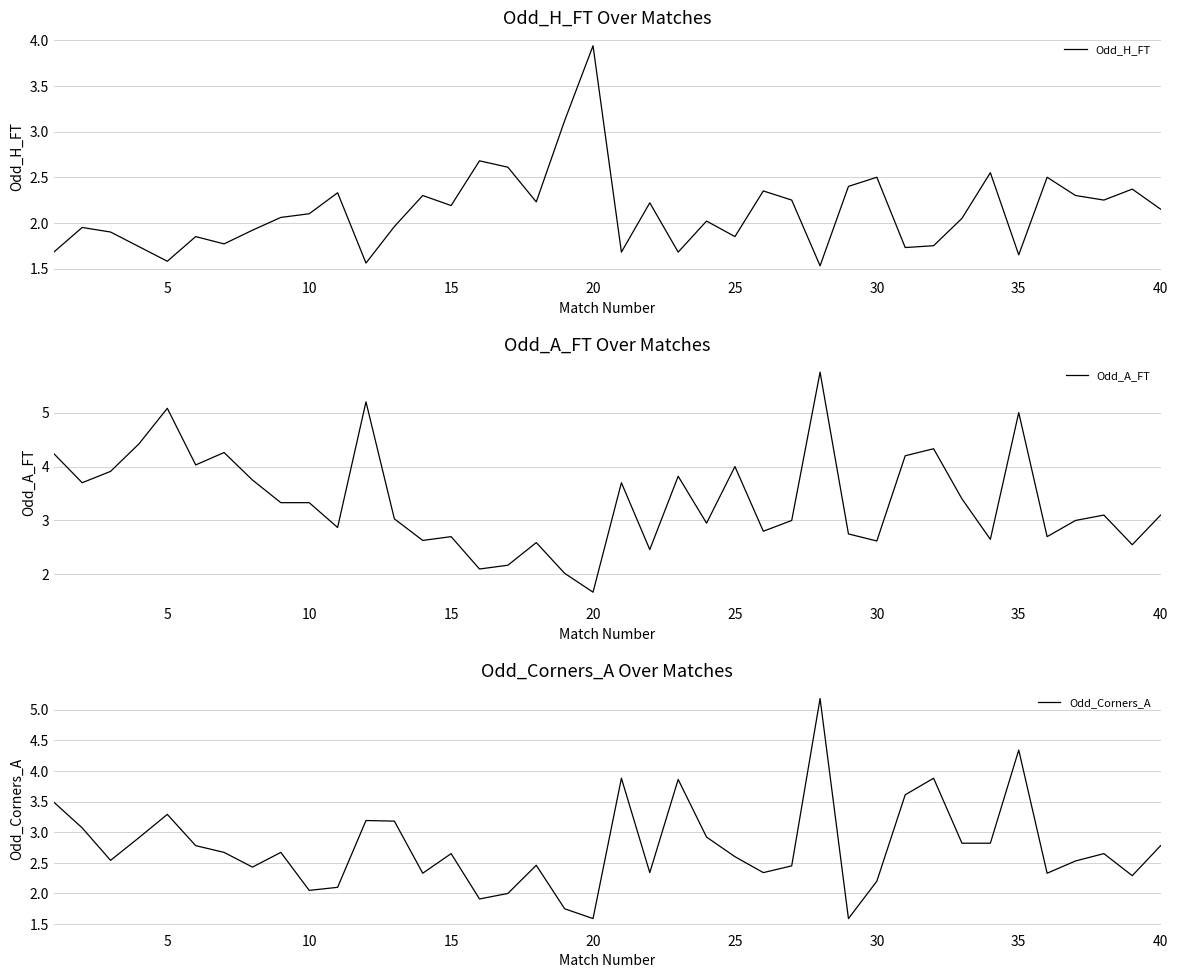

True or false: Odd_A_FT has a value of 4.0 at 25.

True